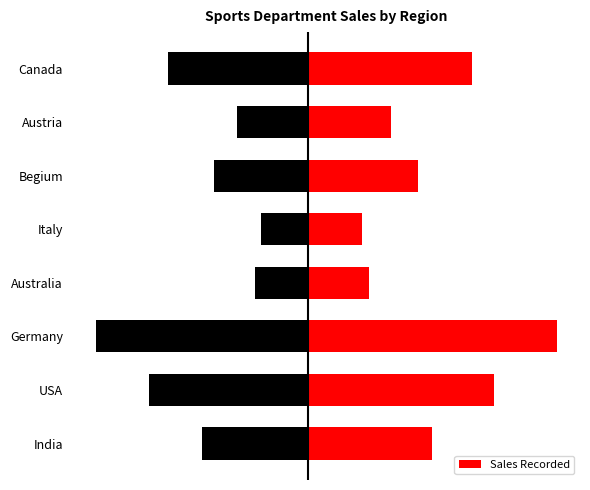

True or false: the data shows 89012 at Begium.

True